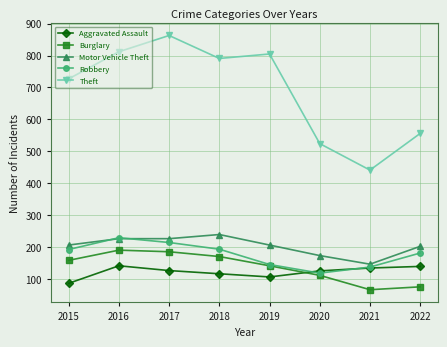

What are all the series names shown in the legend?

Aggravated Assault, Burglary, Motor Vehicle Theft, Robbery, Theft